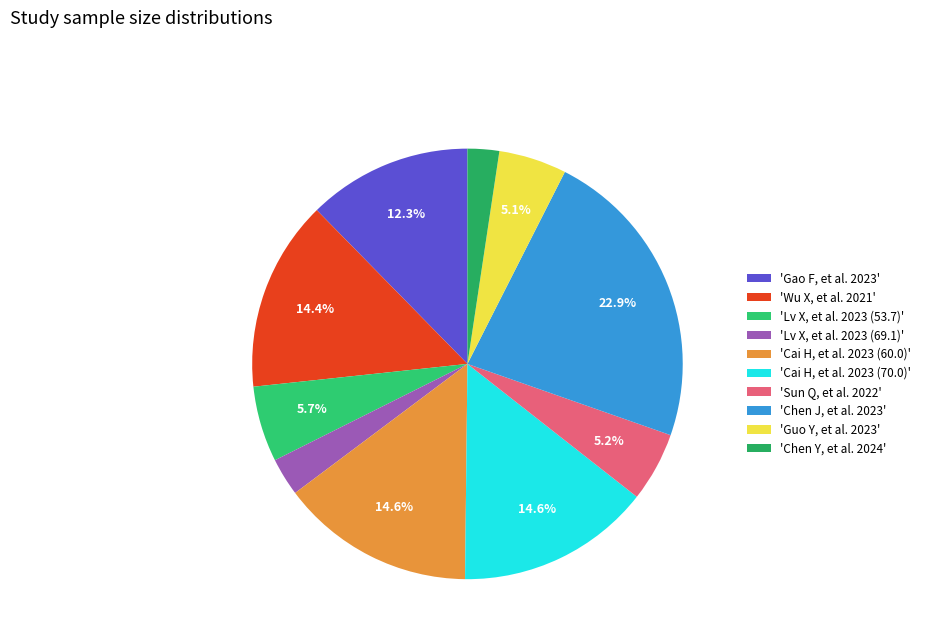

How many segments does this pie chart have?

10